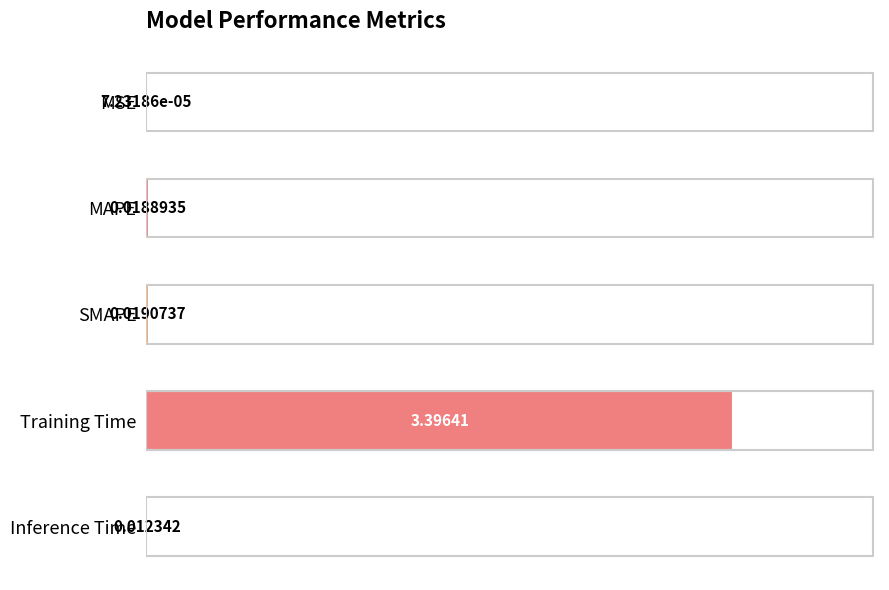

At which category does the chart reach its peak across all series?

Training Time